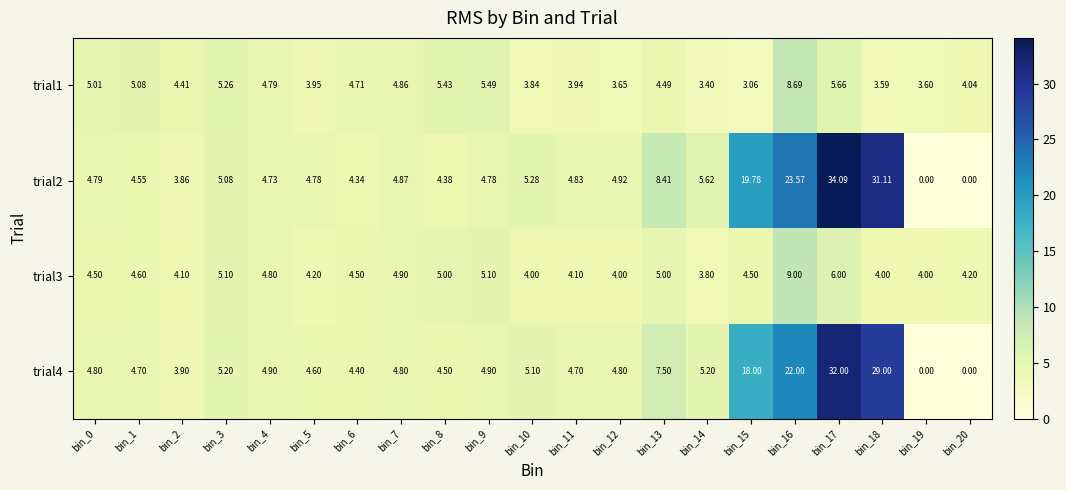

Is the value of trial2 at bin_6 greater than the value of trial1 at bin_14?

Yes